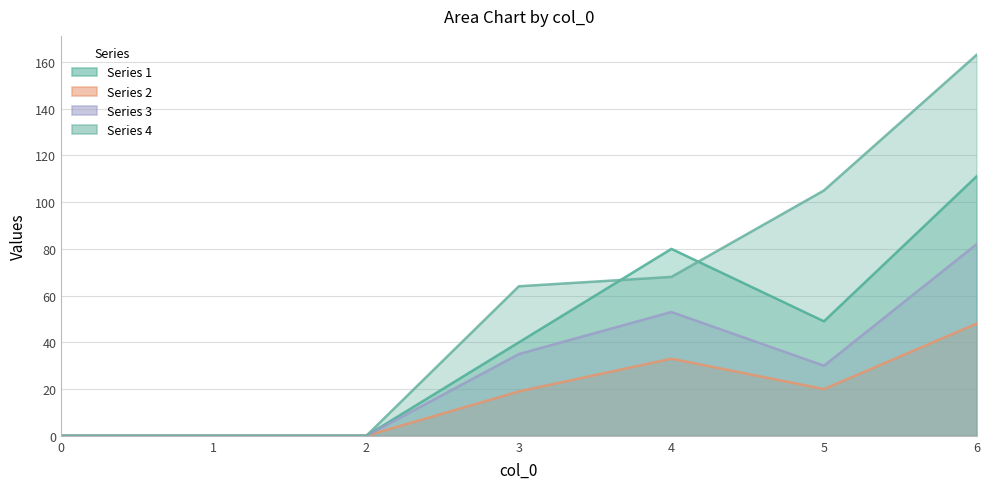

How many data points does each series have?

7